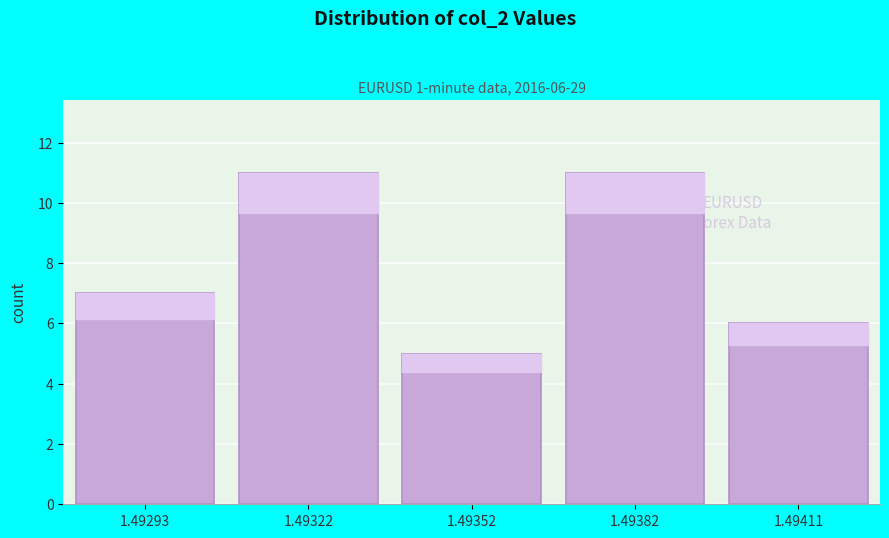

Reading left to right, transcribe all the data shown in this chart.

1.49293=7	1.49322=11	1.49352=5	1.49382=11	1.49411=6